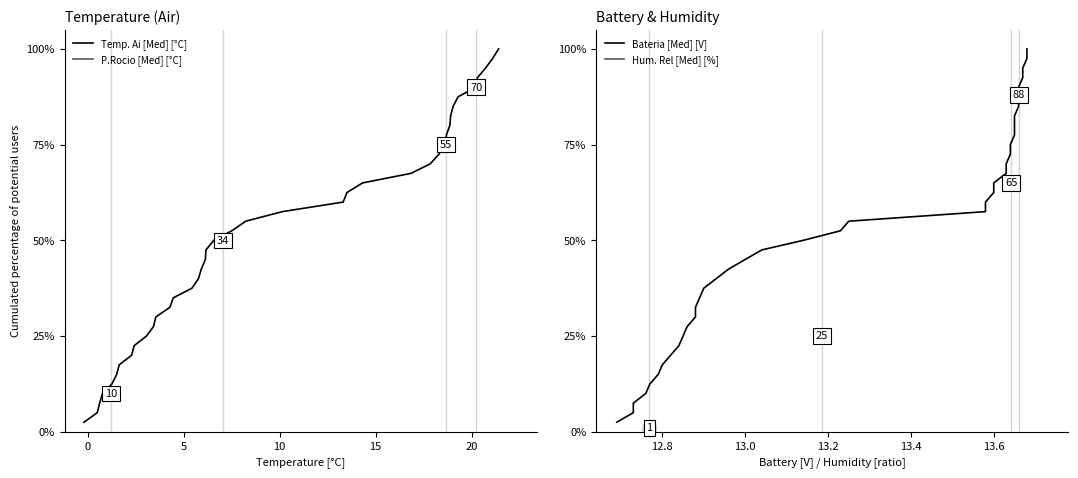

What is the highest value of the Temp. Ai [Med] [°C] series?

100.0